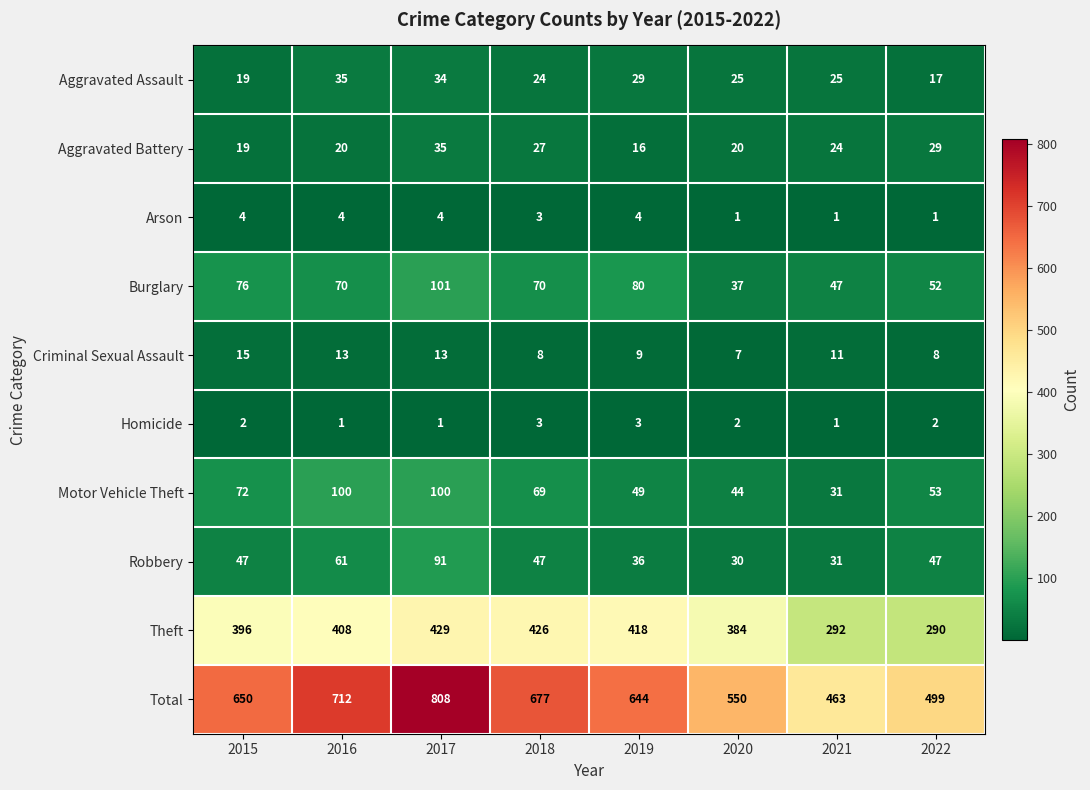

What is the sum of the Criminal Sexual Assault values at 2015 and 2022?

23